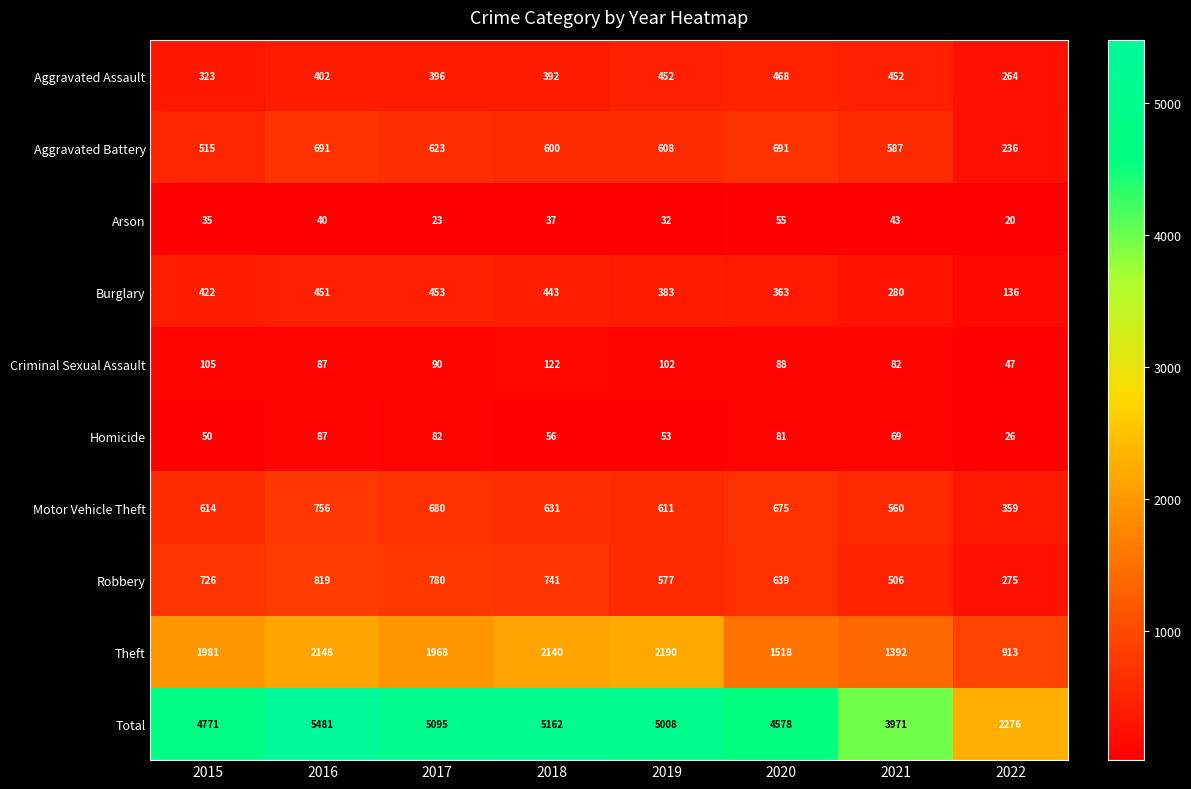

The Motor Vehicle Theft series shows 149 at 2020. True or false?

False